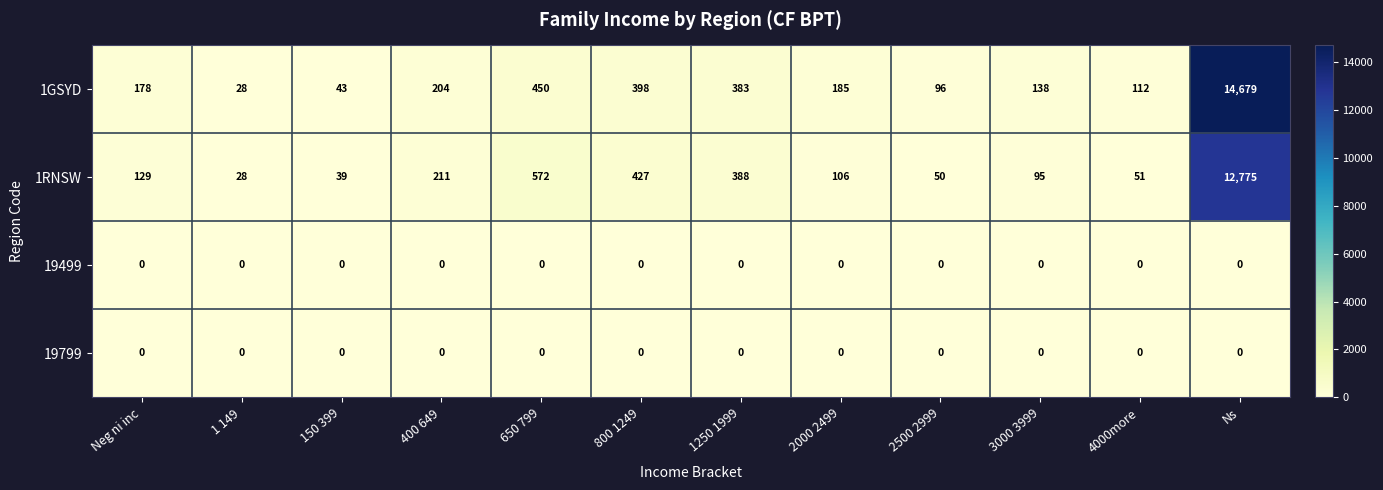

How many distinct data groups are displayed?

4